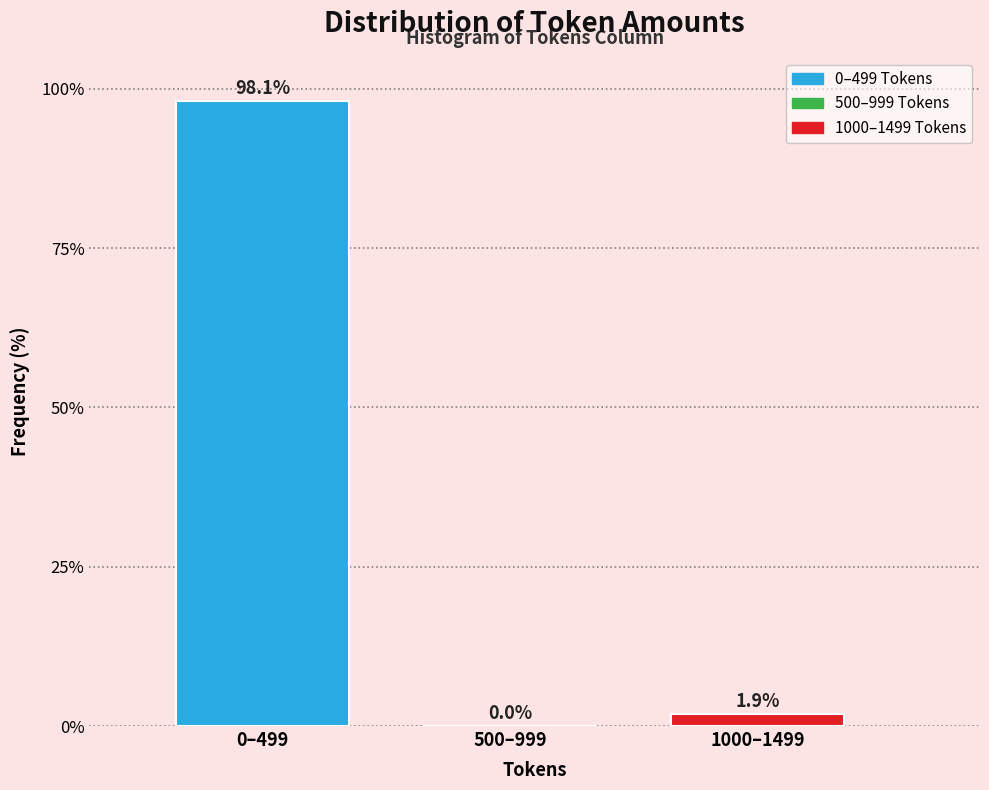

Reading left to right, list all the values displayed in this chart.

0–499=98.1	500–999=0.0	1000–1499=1.9